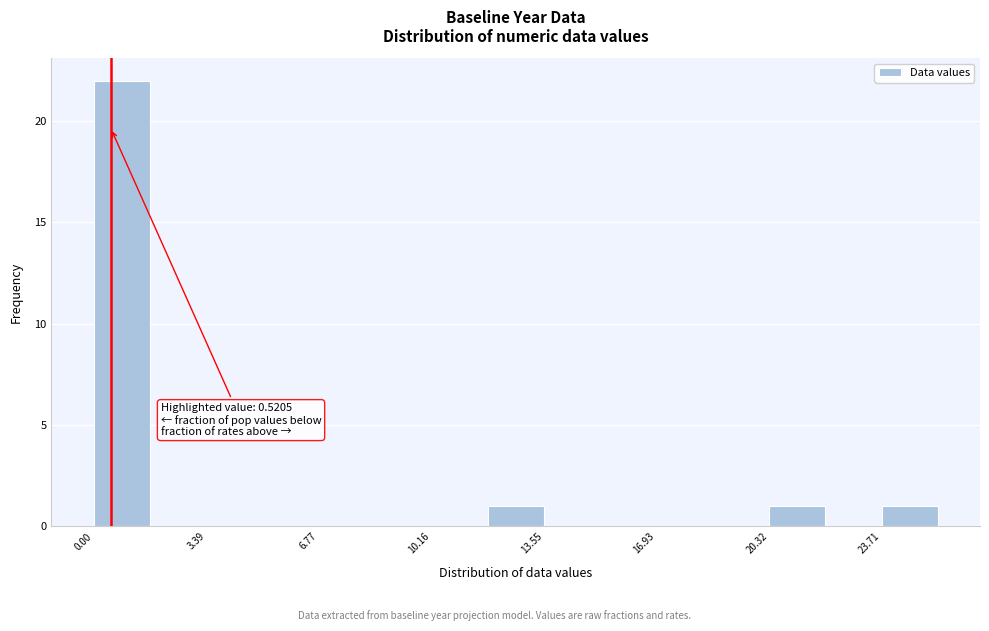

Read against the x-axis, roughly where is the centre of the tallest bar?

1.0